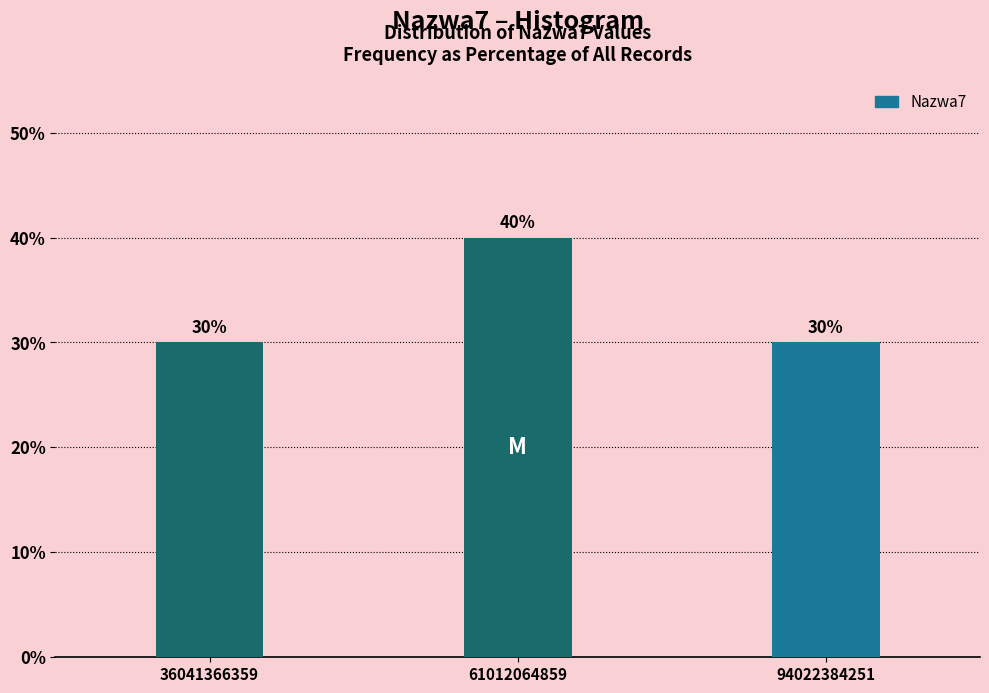

Reading left to right, extract all data points from this chart.

30	40	30